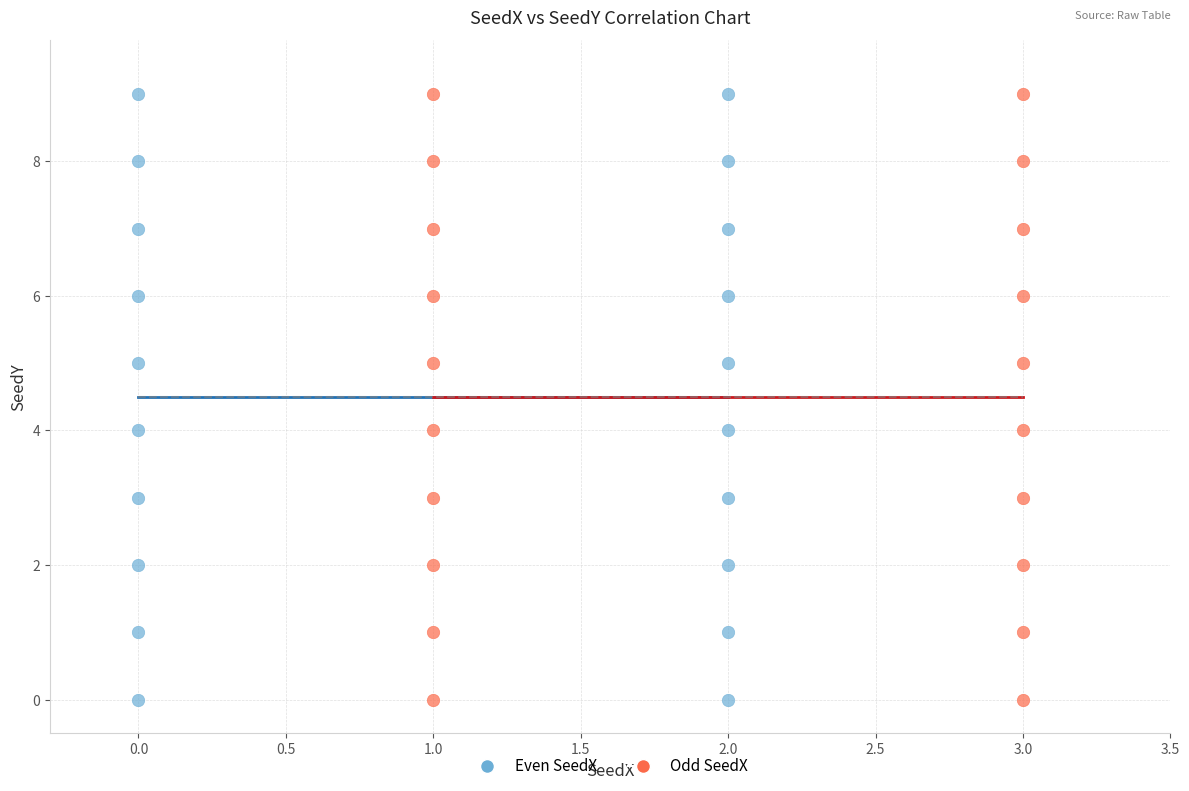

What are all the series names shown in the legend?

Even SeedX, Odd SeedX